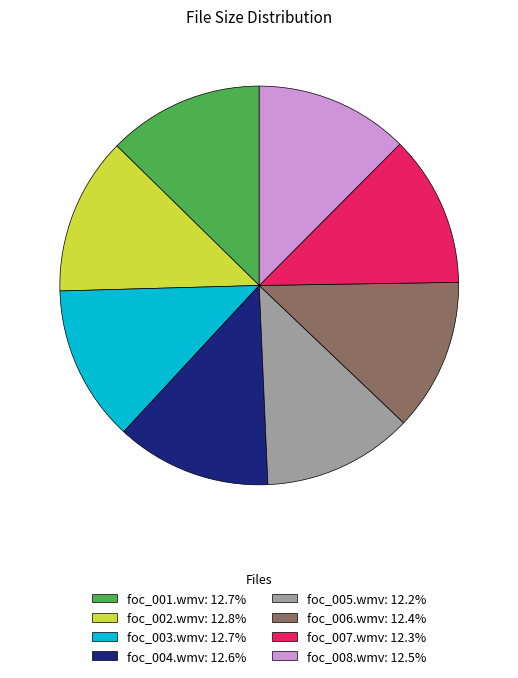

How many slices are in this pie chart?

8